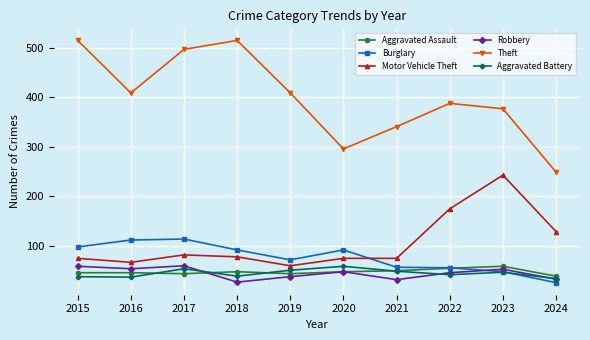

How many intersections are there between Burglary and Aggravated Assault?

1